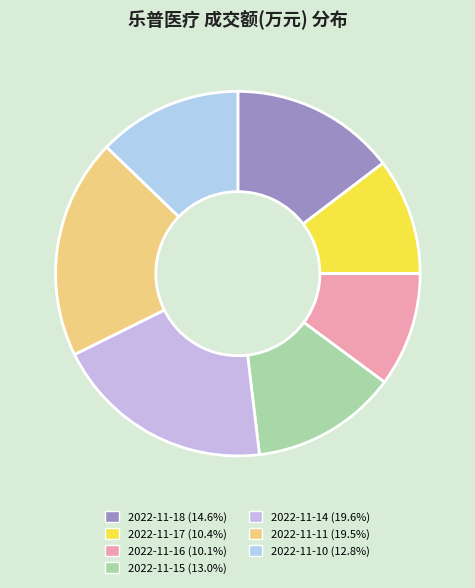

What percentage do 2022-11-16 and 2022-11-11 together represent?

29.7%